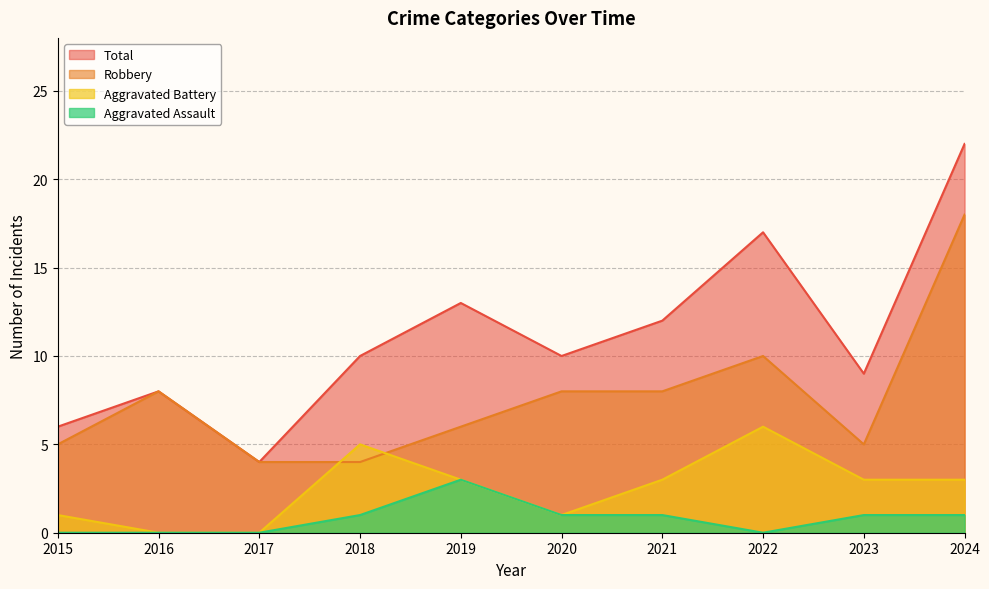

True or false: Aggravated Assault and Total cross at least once.

False